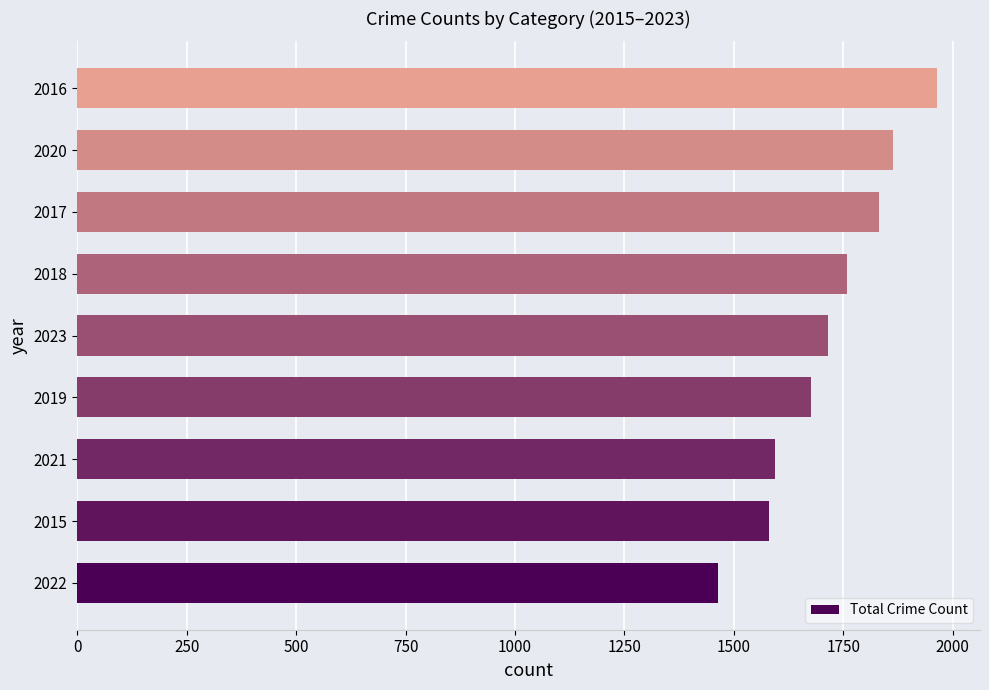

What is the maximum value shown in the chart?

1964